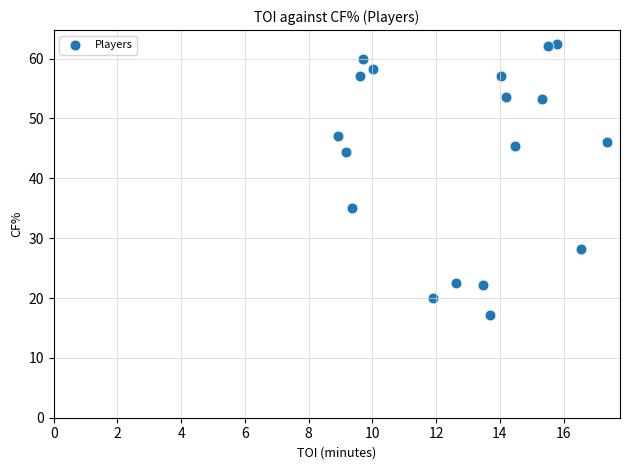

What Y value in the scatter plot is closest to 39?

35.0